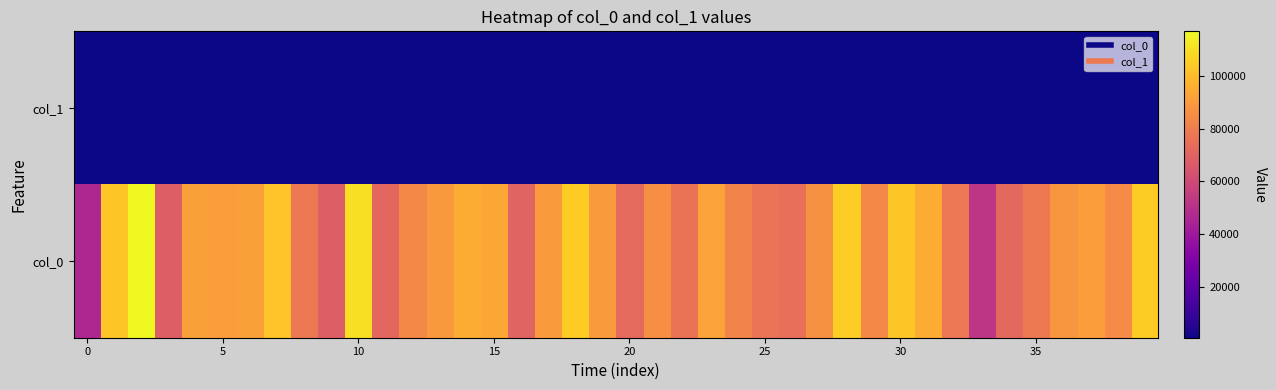

How many data points does each series have?

40